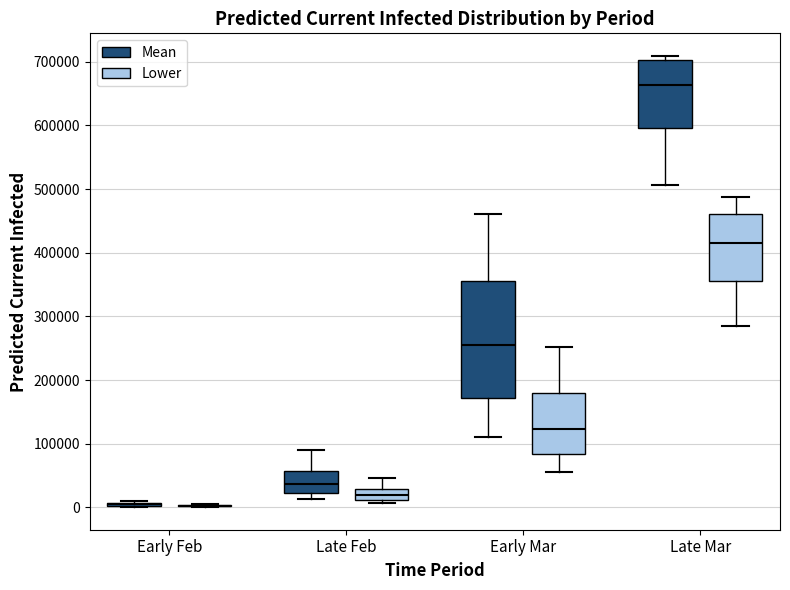

Which box is the tallest, from its lower edge to its upper edge?

Early Mar (Mean)